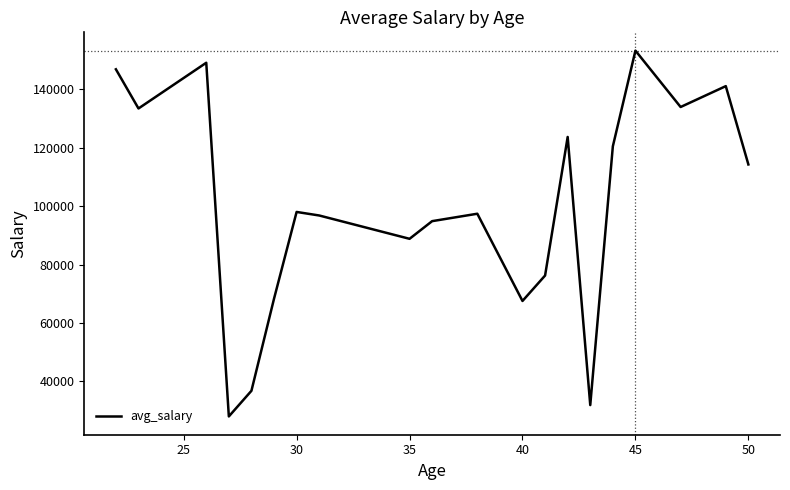

What is the maximum value shown in the chart?

153266.0